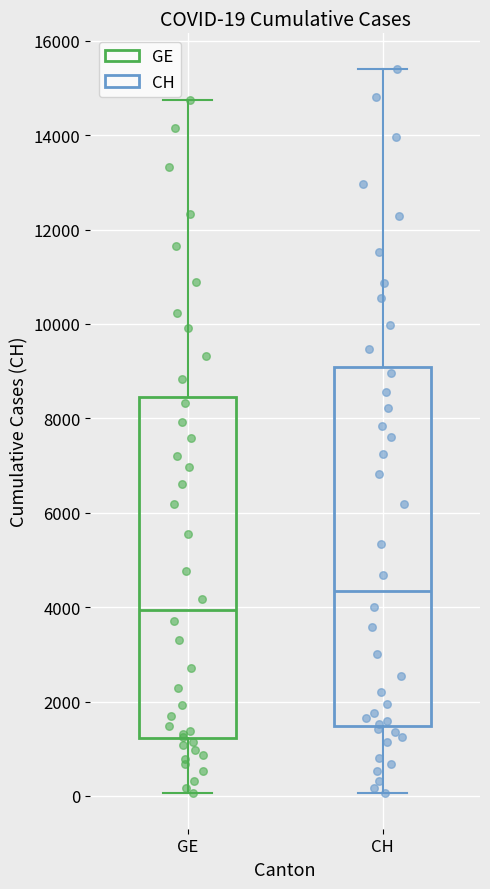

Which box is the tallest, from its lower edge to its upper edge?

CH